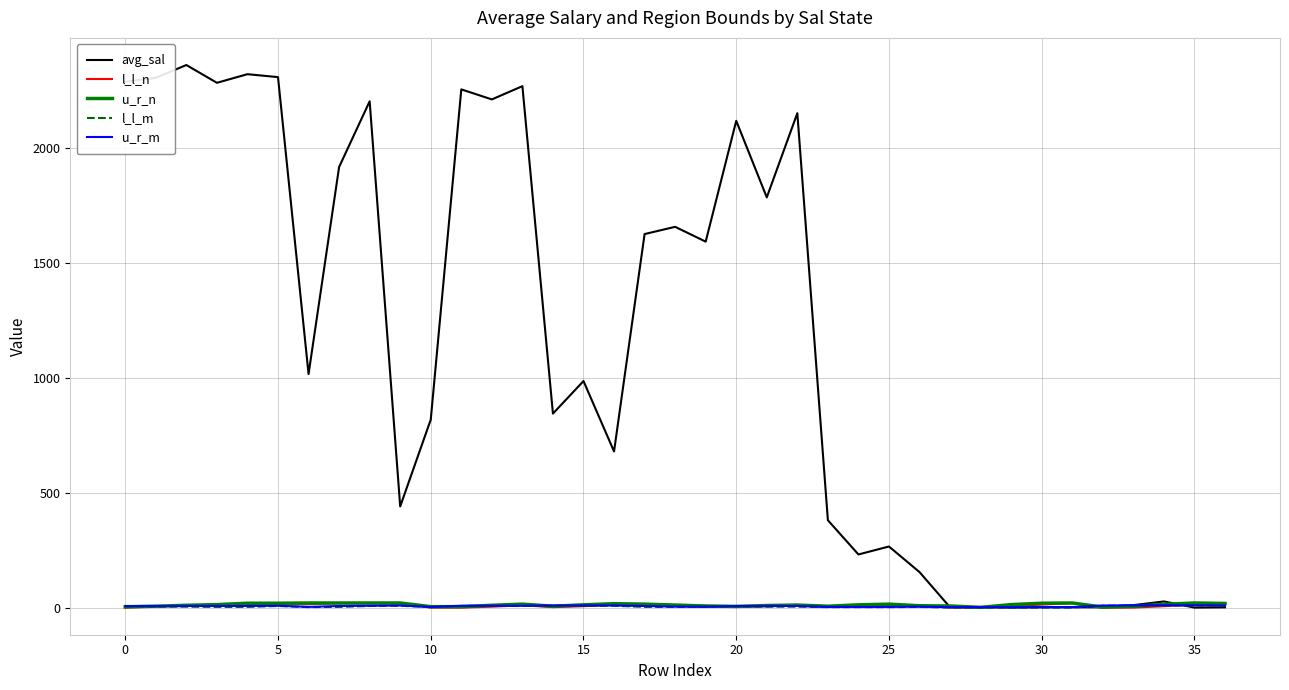

Which series has the largest range (max minus min)?

avg_sal